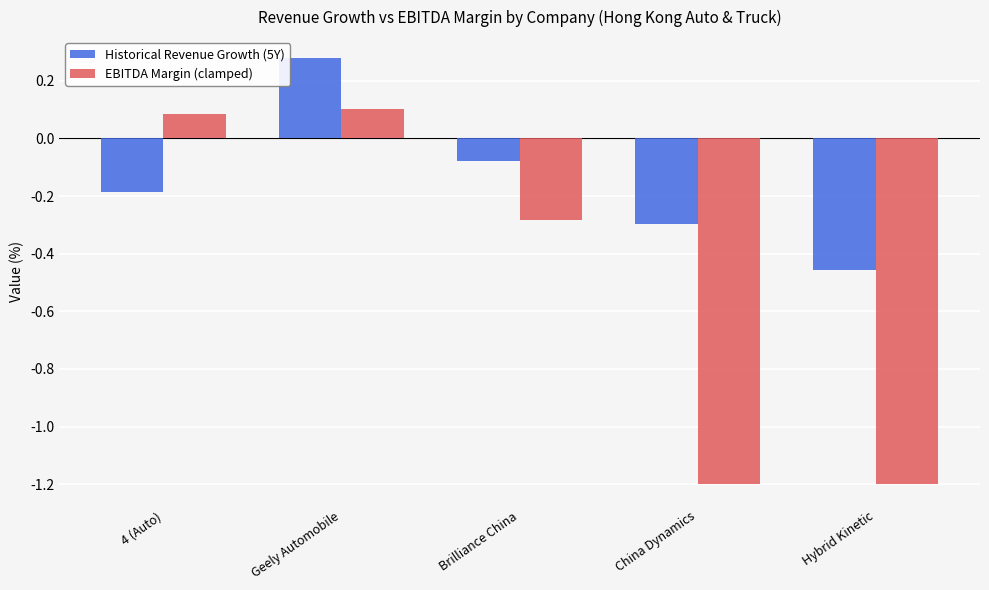

What is the difference between the maximum and minimum values in the Historical Revenue Growth (5Y) series?

0.7